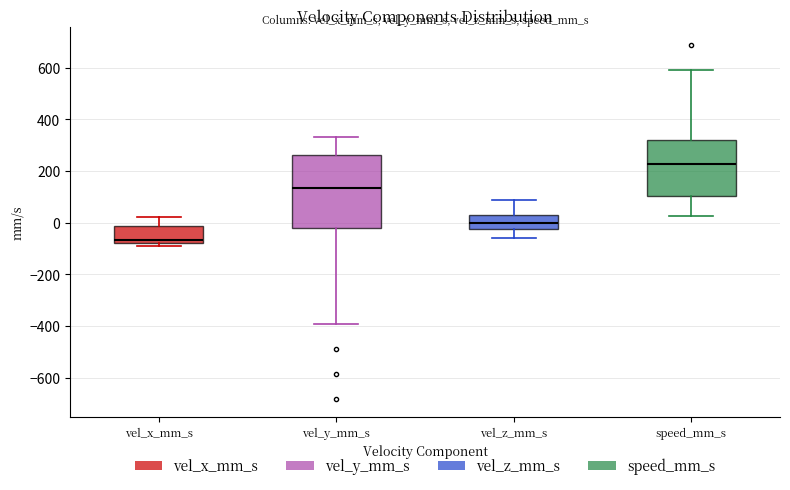

Reading left to right, transcribe this box plot: for each box, give where its median line is, the range the box spans, and where its two whiskers end, as read against the y-axis. The values are not printed on the chart, so give them approximately, as read against the axis.

vel_x_mm_s: median -60, box -80 to -20, whiskers -100 to 20
vel_y_mm_s: median 140, box -20 to 260, whiskers -400 to 340
vel_z_mm_s: median 0, box -20 to 20, whiskers -60 to 80
speed_mm_s: median 220, box 100 to 320, whiskers 20 to 600